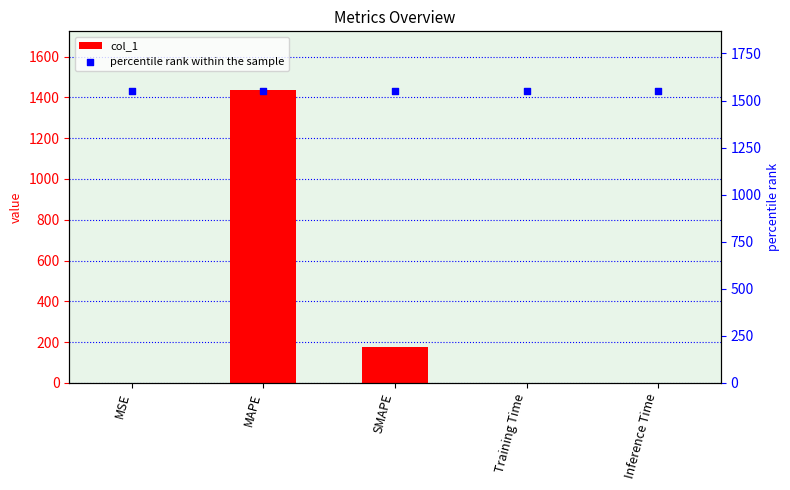

Which series has the widest spread of Y values?

col_1